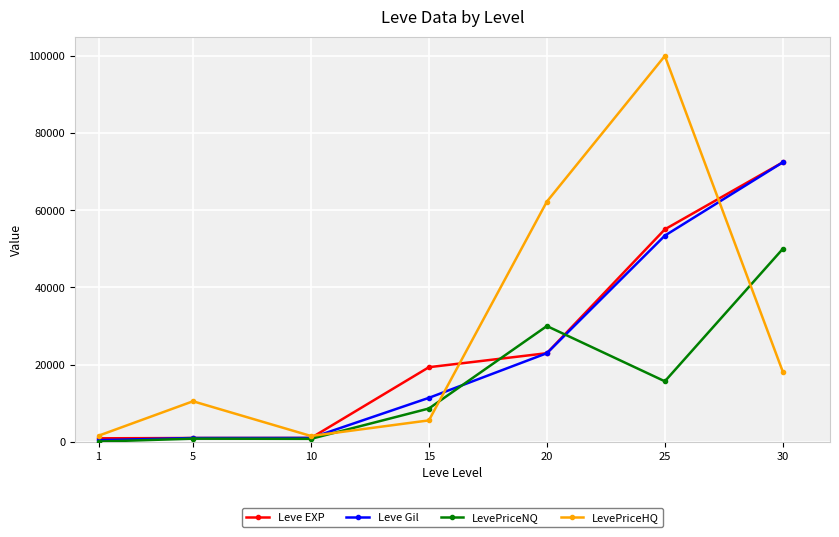

The value of LevePriceHQ at 25 is 100000.0. True or false?

True